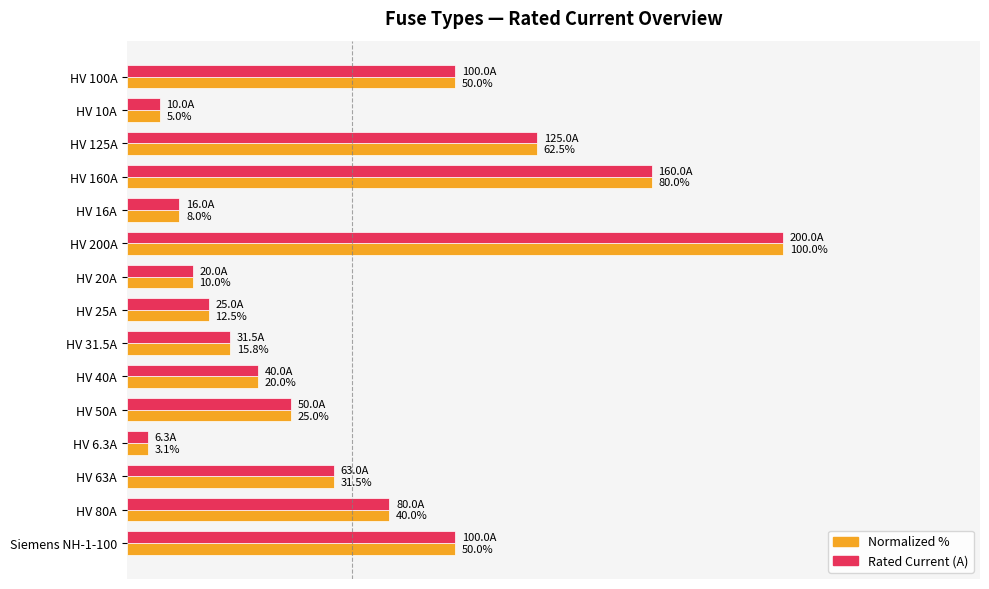

Which label corresponds to the smallest value in the chart?

HV 6.3A